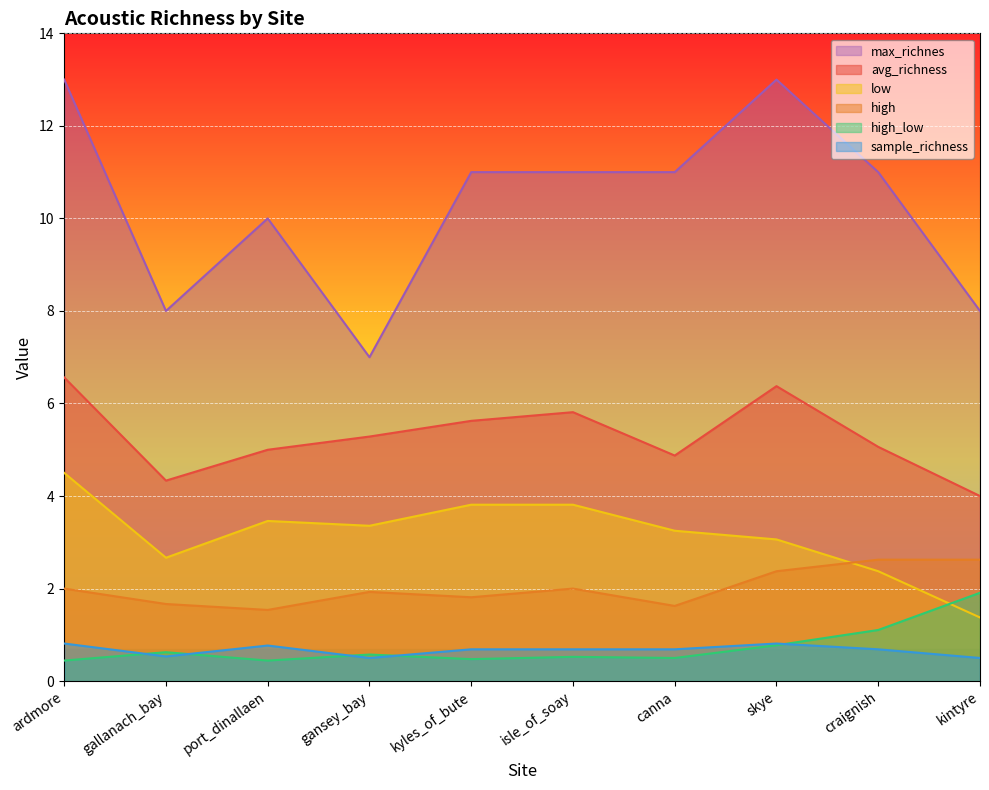

In max_richnes, how many points are higher than both neighbors (excluding endpoints)?

2